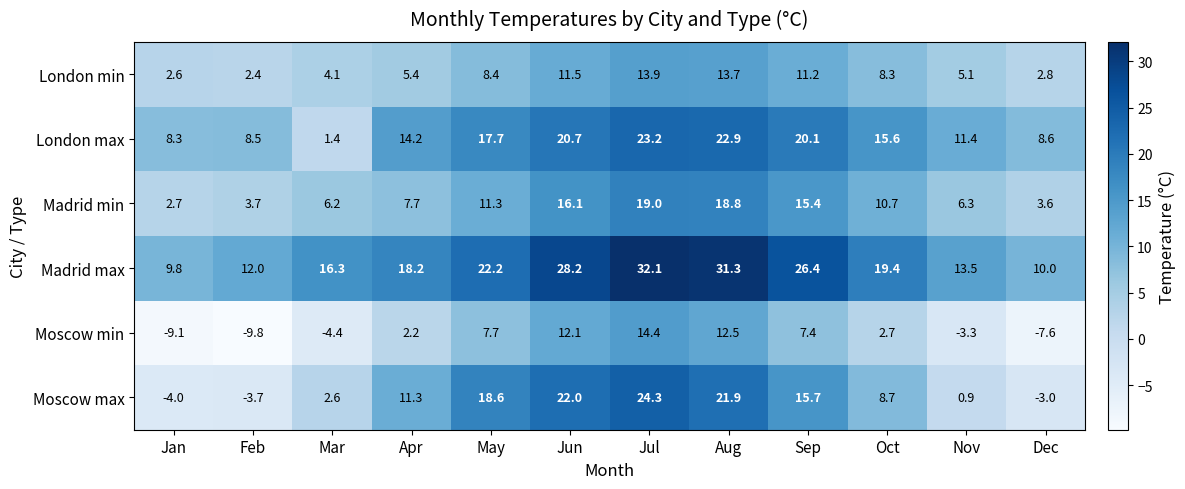

Rank the series at Oct from highest to lowest value.

Madrid max, London max, Madrid min, Moscow max, London min, Moscow min